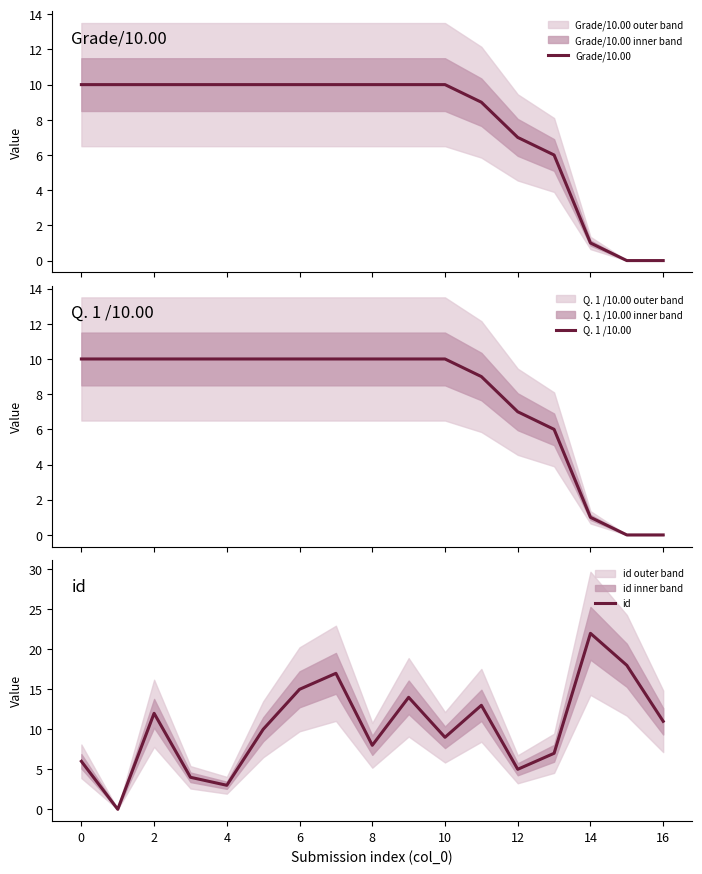

Does the chart have visible grid lines?

No